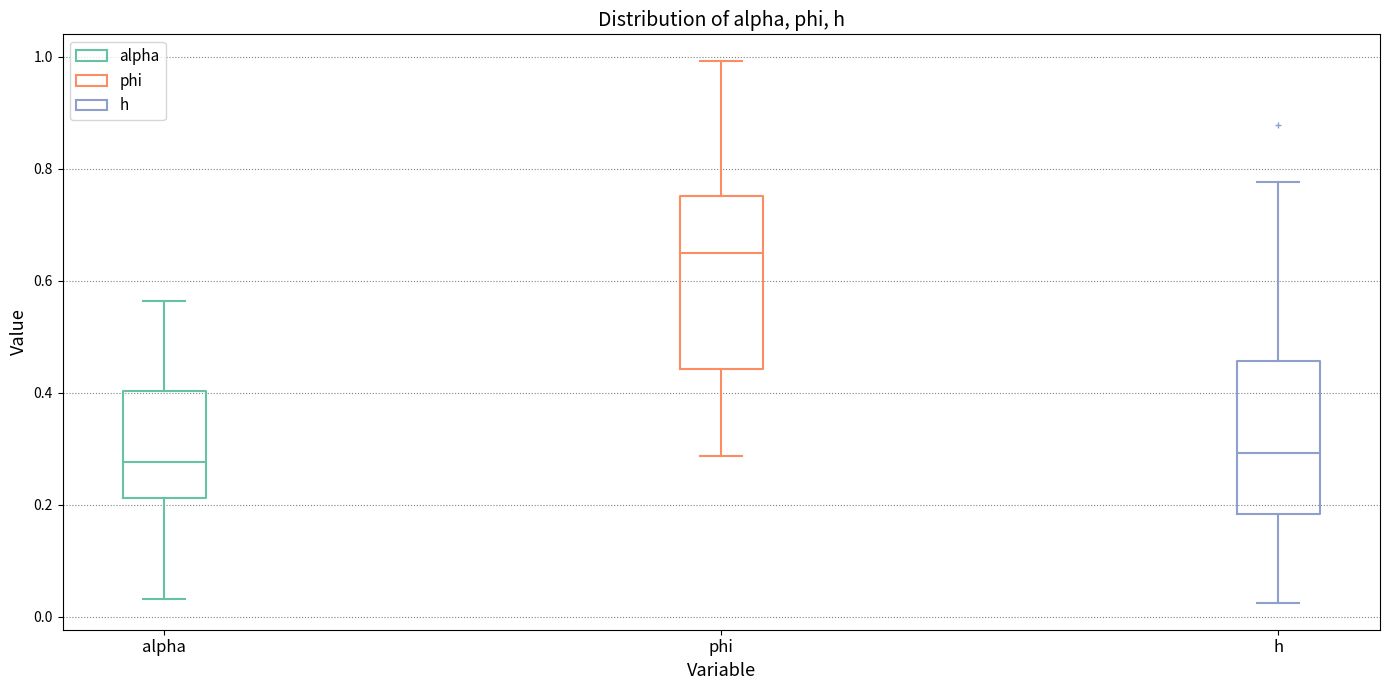

Which box is the tallest, from its lower edge to its upper edge?

phi